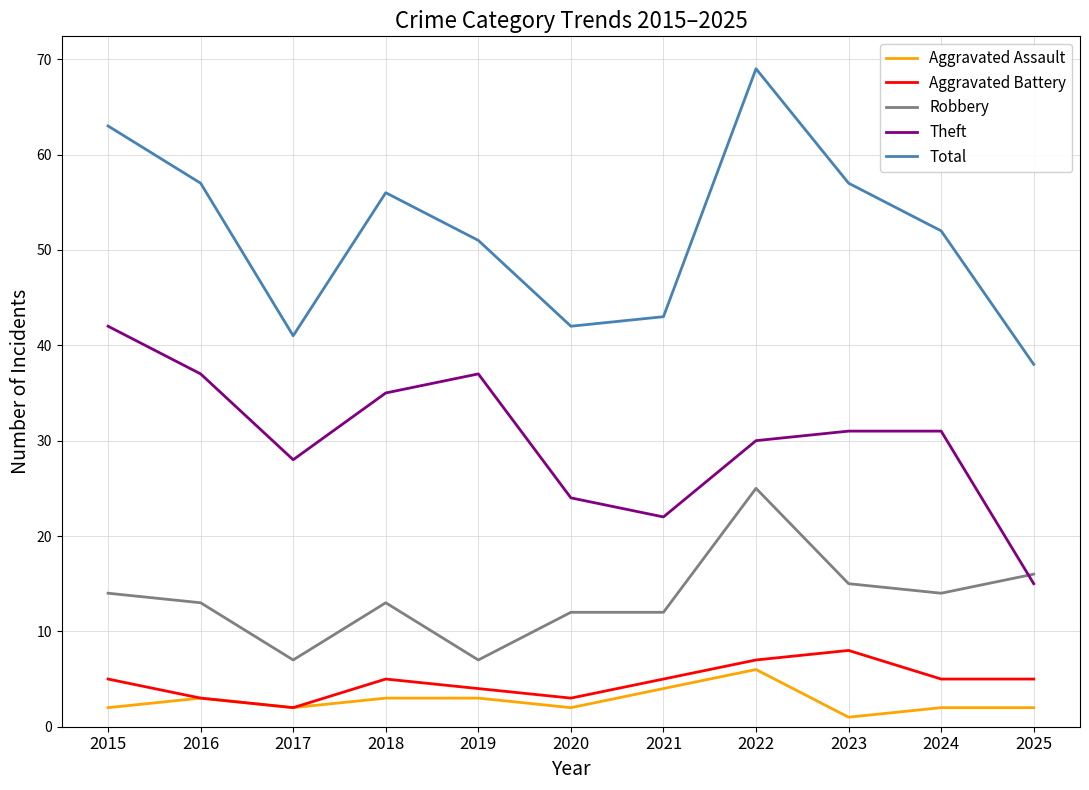

Count the Aggravated Battery values in the range 3 to 5.

8